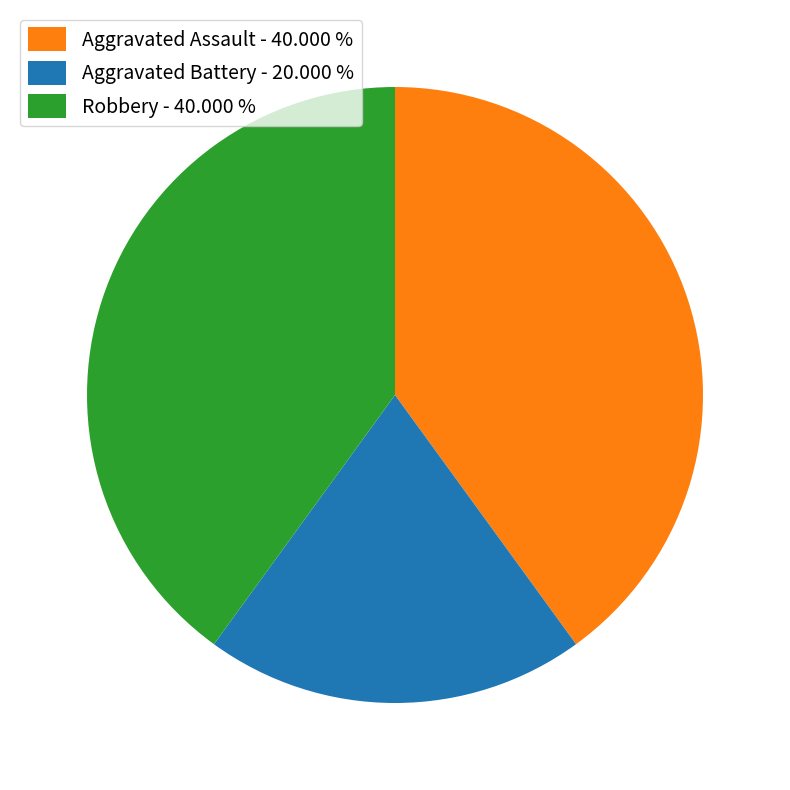

Do Aggravated Battery - 20.000 % and Robbery - 40.000 % together represent more than half of the pie?

Yes